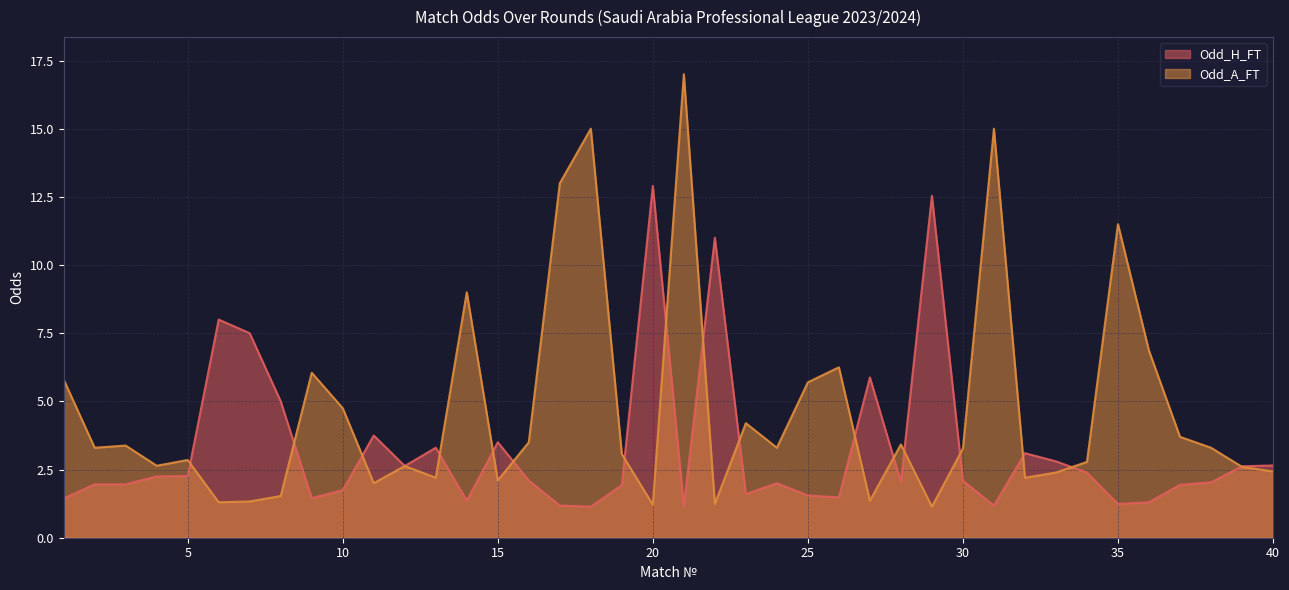

At which label is Odd_A_FT closest to 9?

14